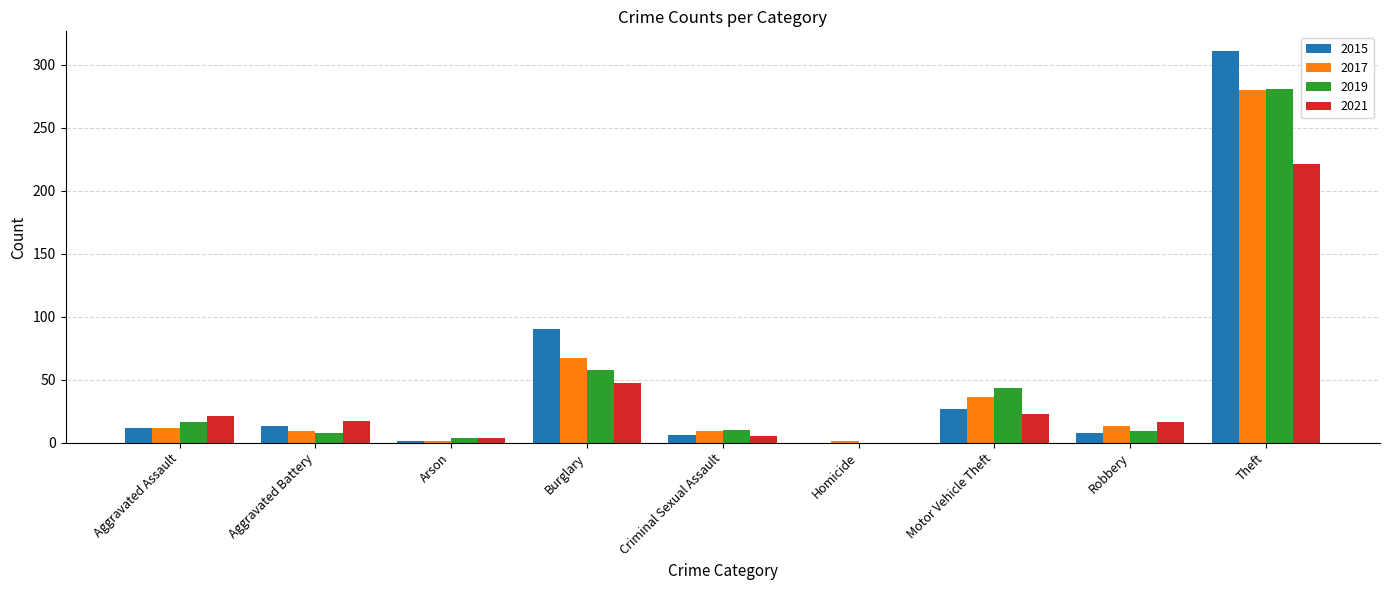

The 2015 series shows 38 at Motor Vehicle Theft. True or false?

False